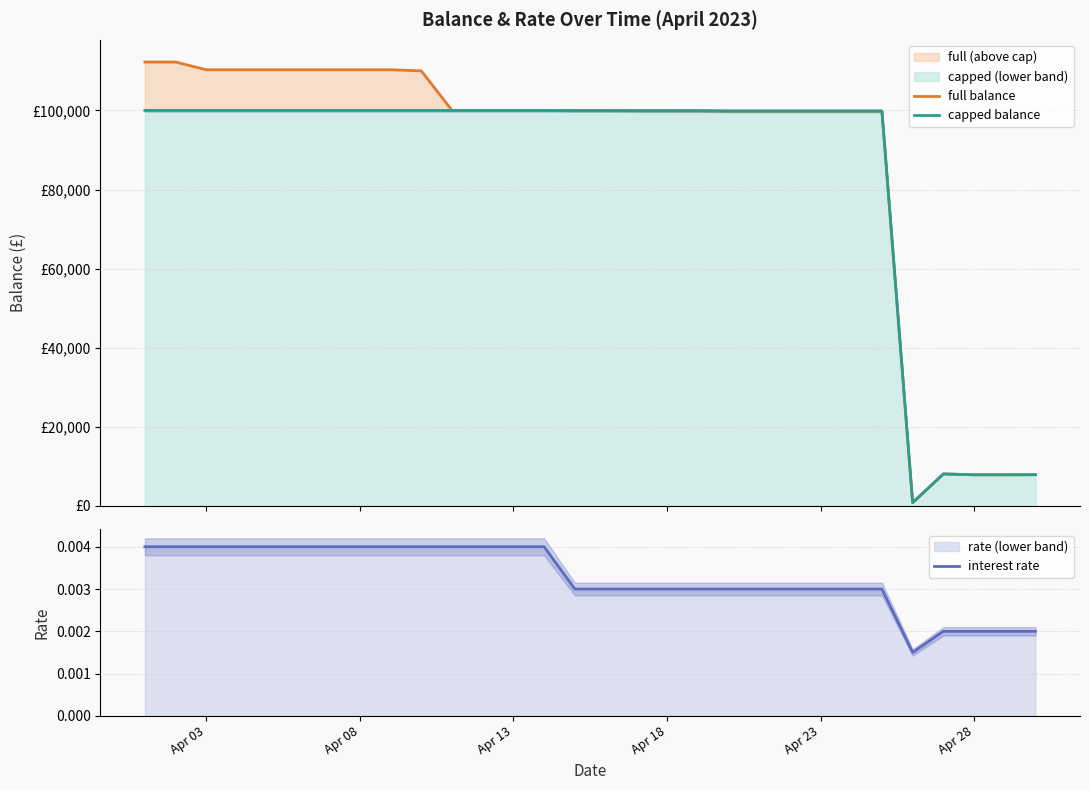

True or false: capped balance and full balance intersect in this chart.

False